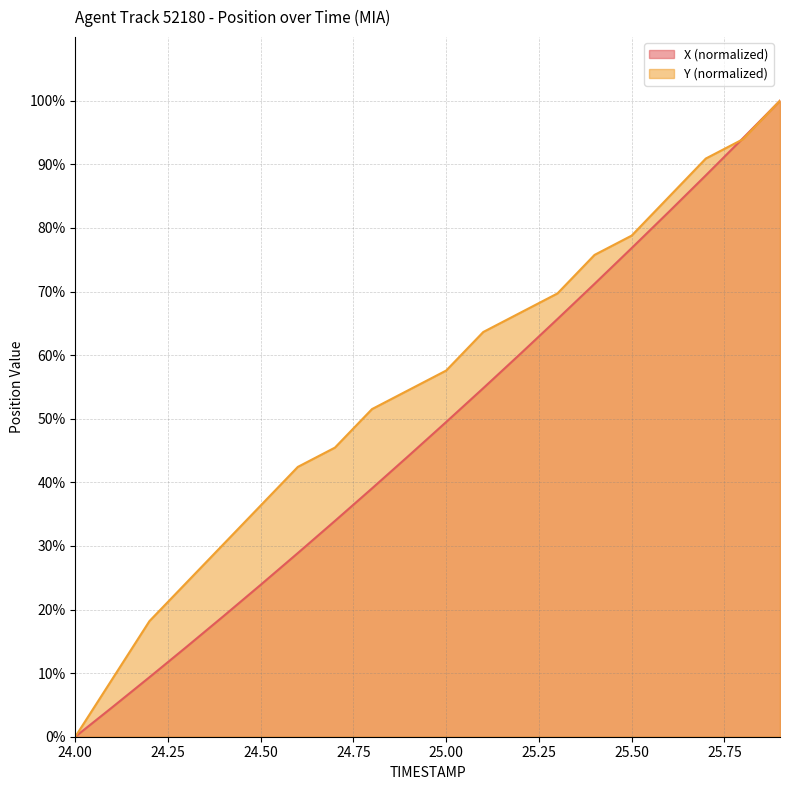

Between which two adjacent categories do X and Y first intersect?

25.7 and 25.8